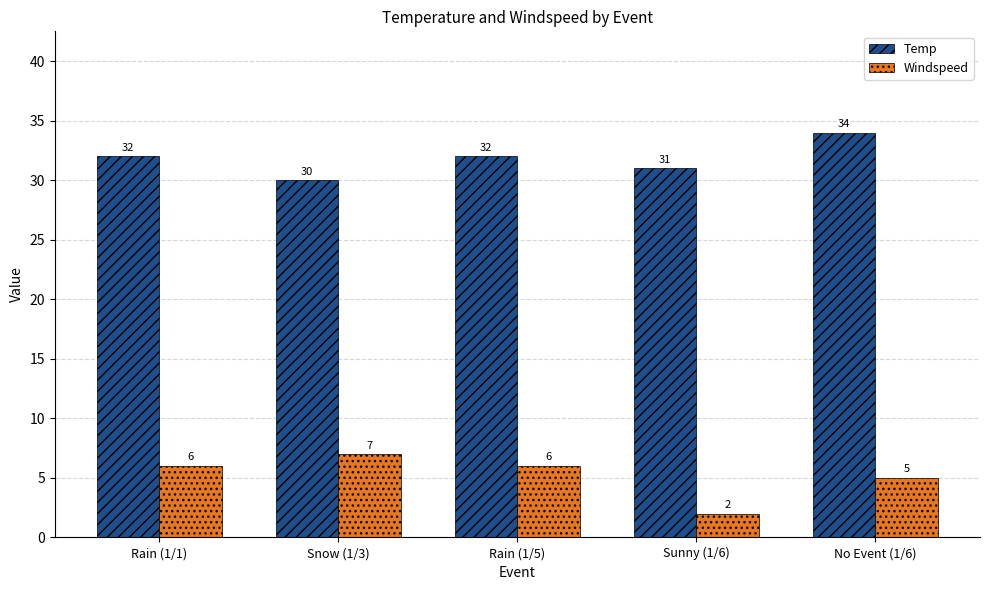

What are all the series names shown in the legend?

Temp, Windspeed